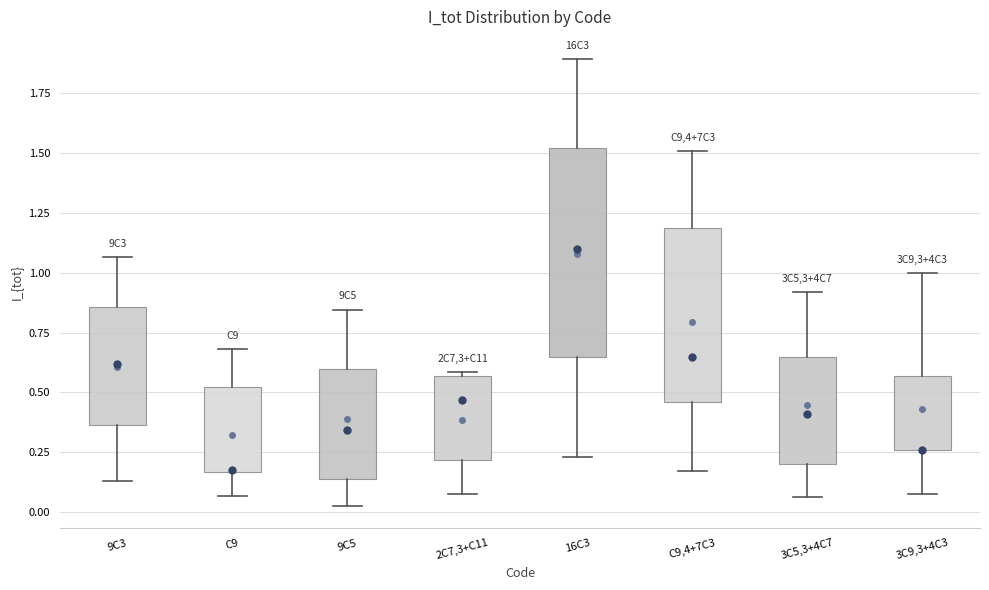

Which box is the tallest, from its lower edge to its upper edge?

16C3